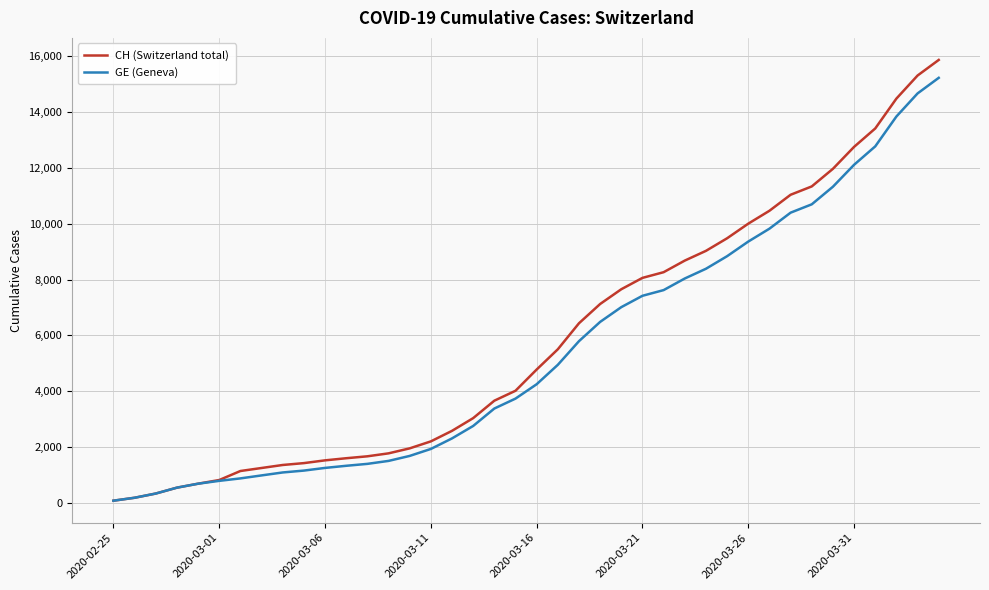

What is the maximum value shown in the chart?

15875